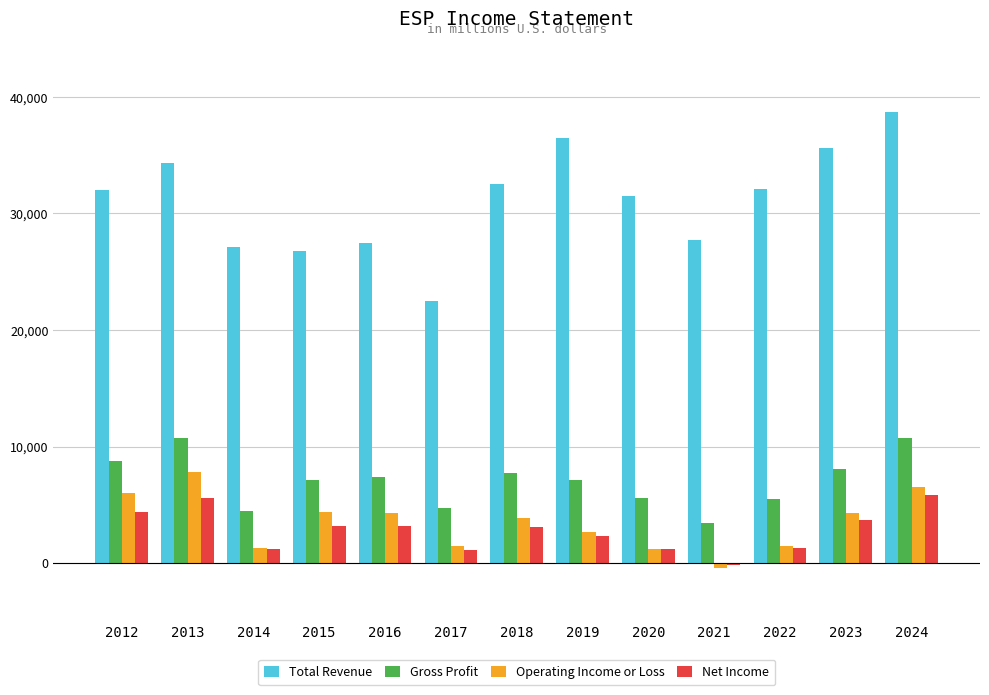

At 2018, list the series in order from largest to smallest.

Total Revenue, Gross Profit, Operating Income or Loss, Net Income